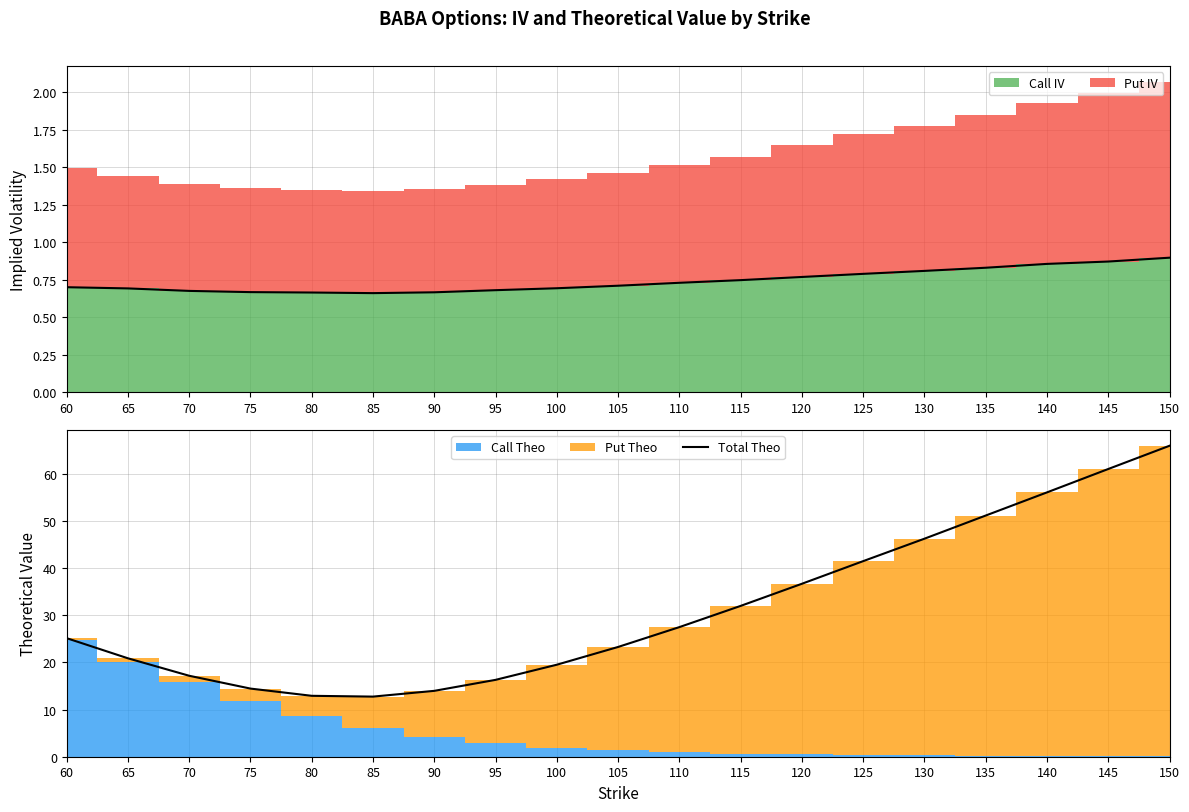

Does the chart have visible grid lines?

Yes